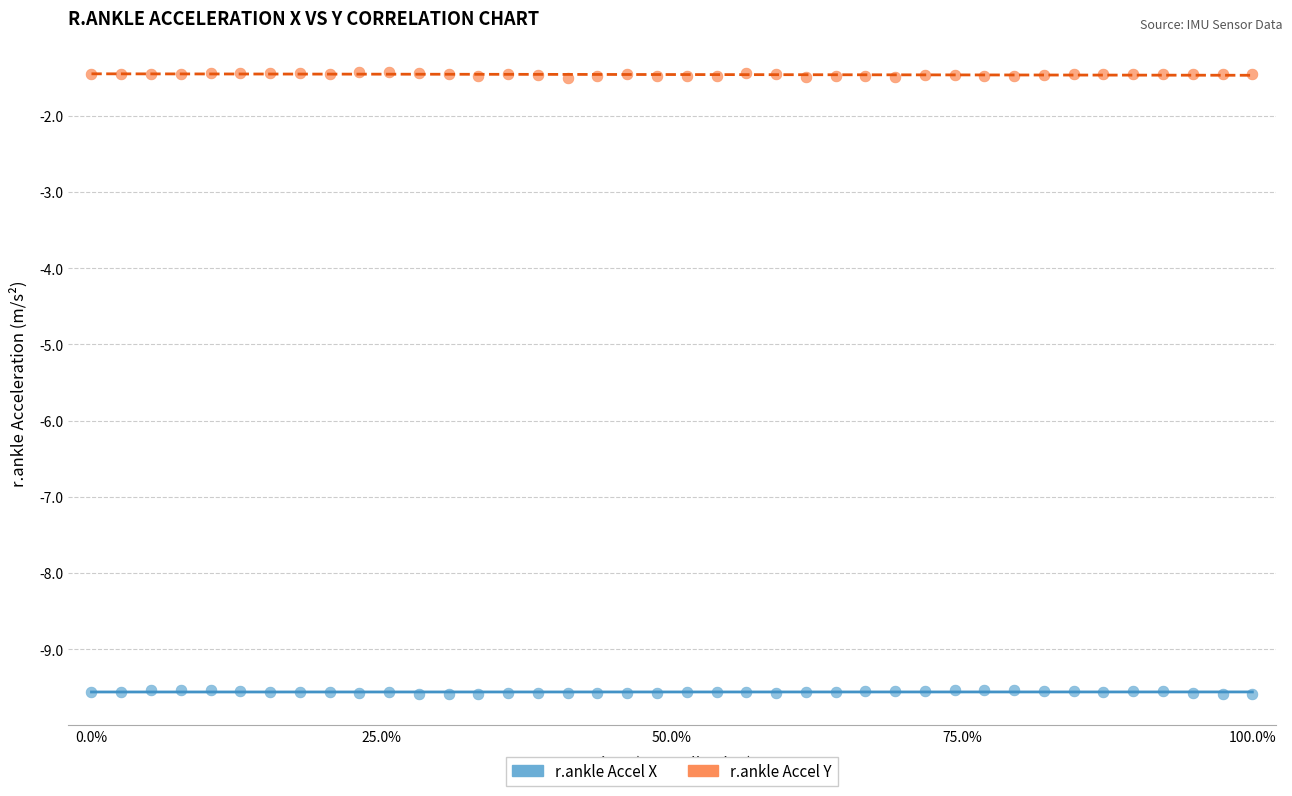

What is the X range (max minus min) for the scatter plot?

100.0